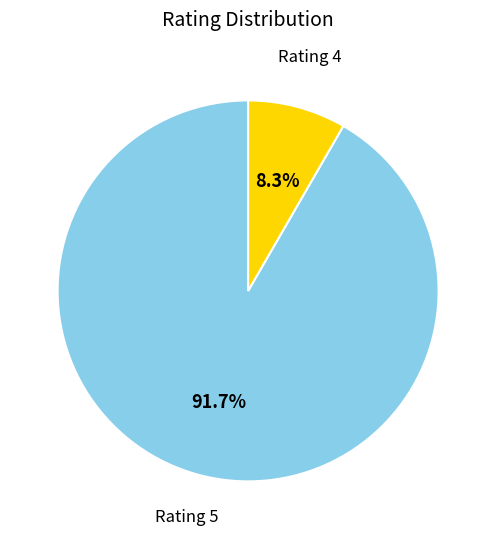

Does any single category account for the majority?

Yes